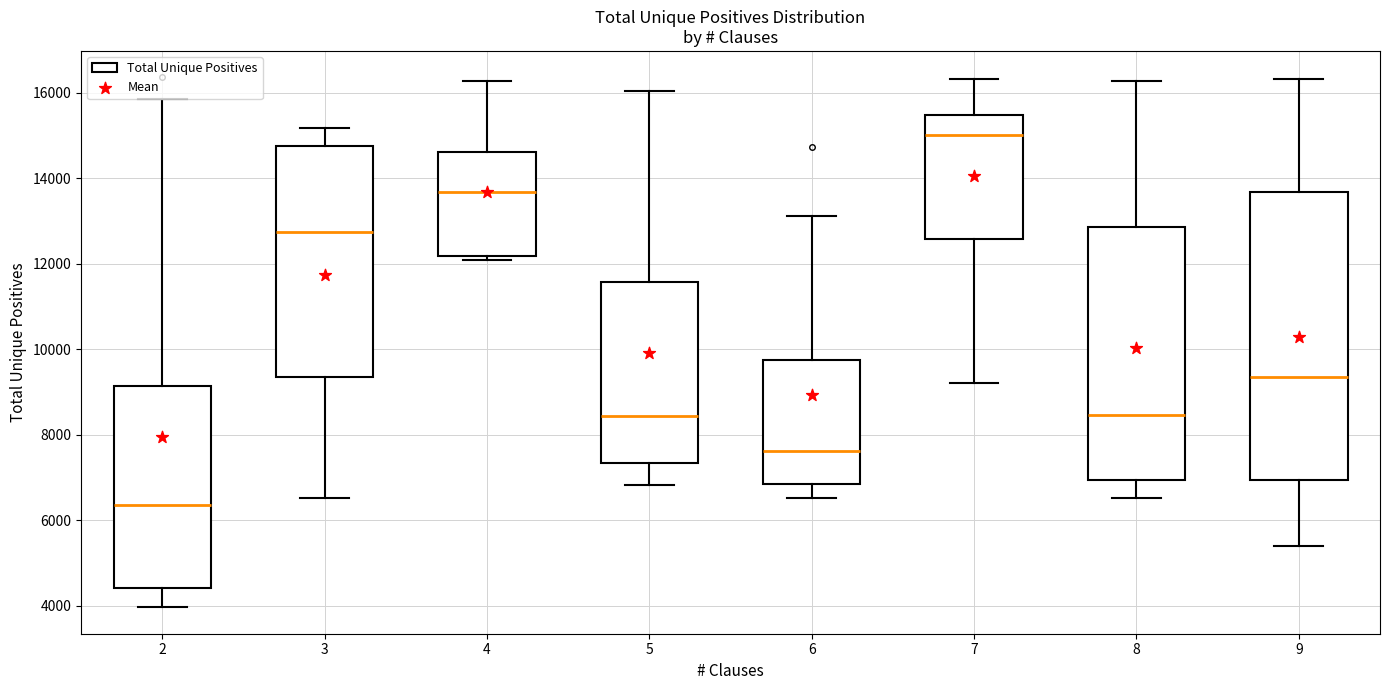

Where does the median line of the box at x = 4 sit on the y-axis? The values are not printed on the chart, so give them approximately, as read against the axis.

13600